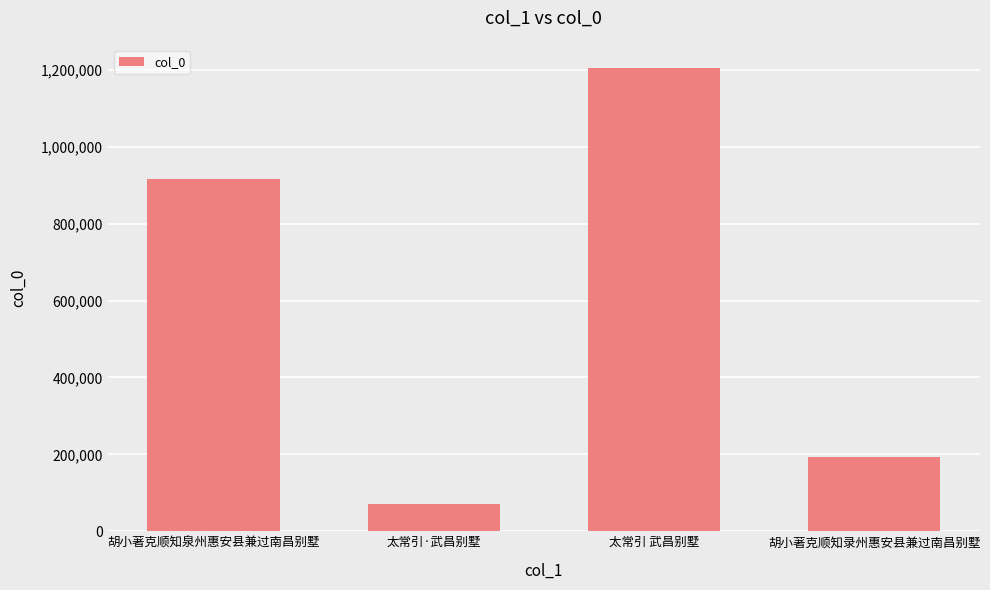

Rank the categories by value from highest to lowest.

太常引 武昌别墅, 胡小著克顺知泉州惠安县兼过南昌别墅, 胡小著克顺知录州惠安县兼过南昌别墅, 太常引·武昌别墅